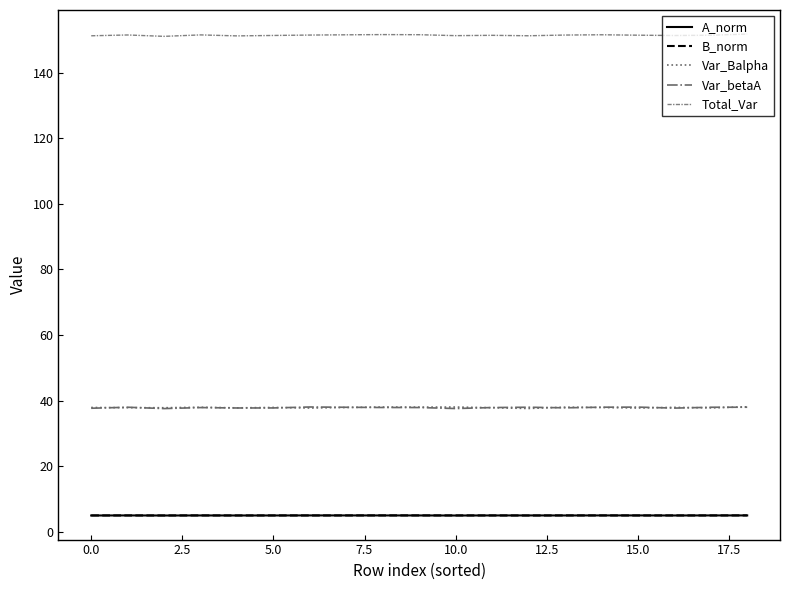

Which series has the largest total across all categories?

Total_Var